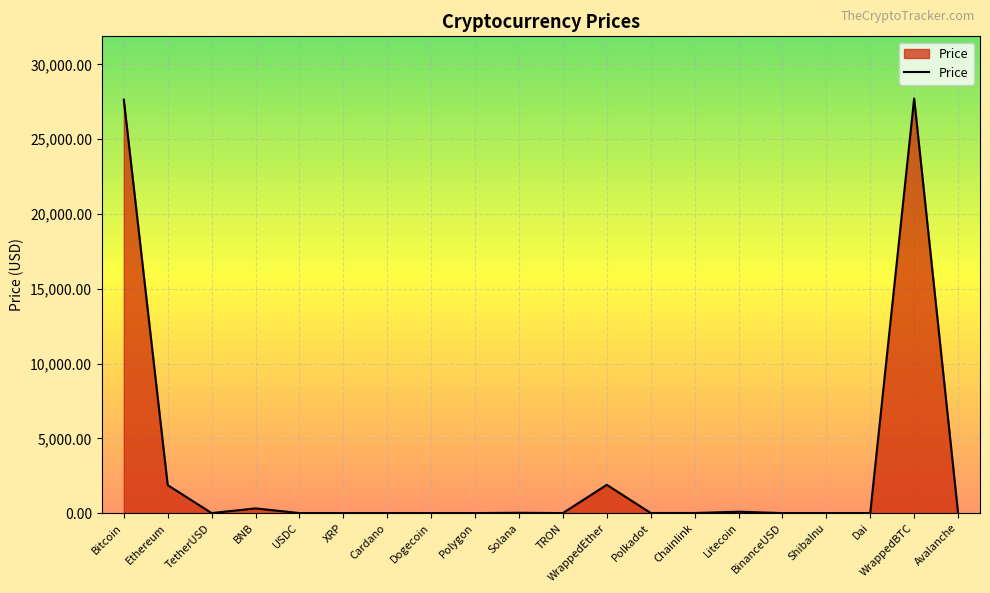

What is the maximum value shown in the chart?

27724.7